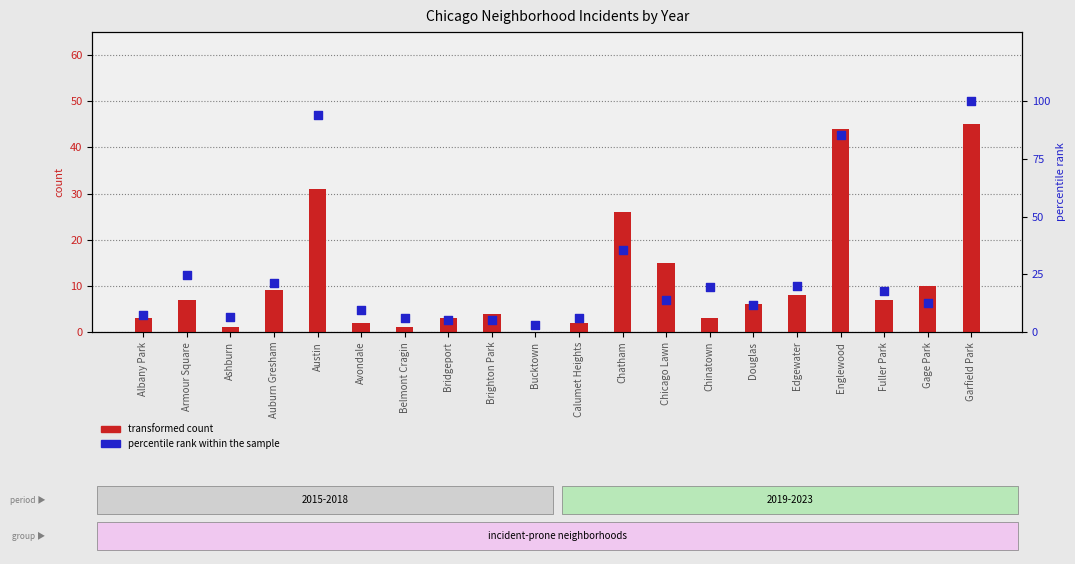

Between Chinatown and Edgewater, which is larger?

Edgewater